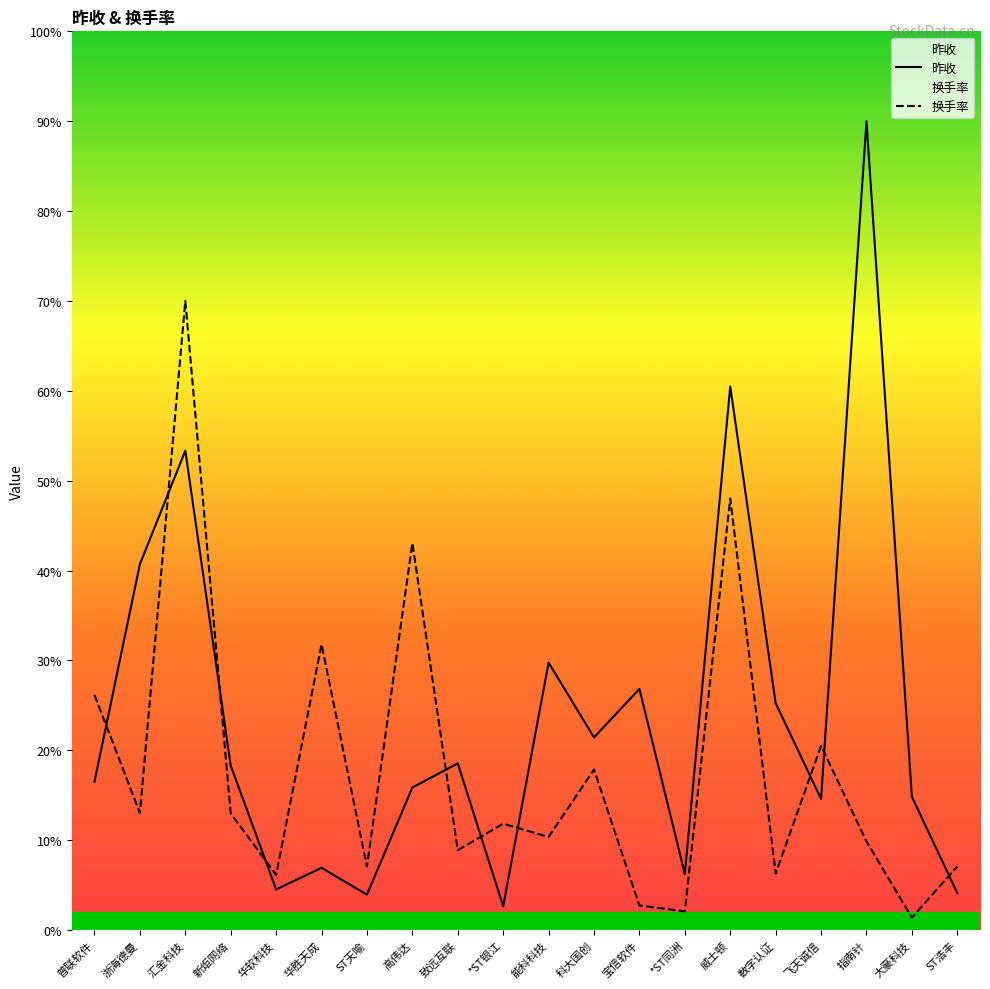

True or false: 昨收 has more than 2 interior local peaks.

True